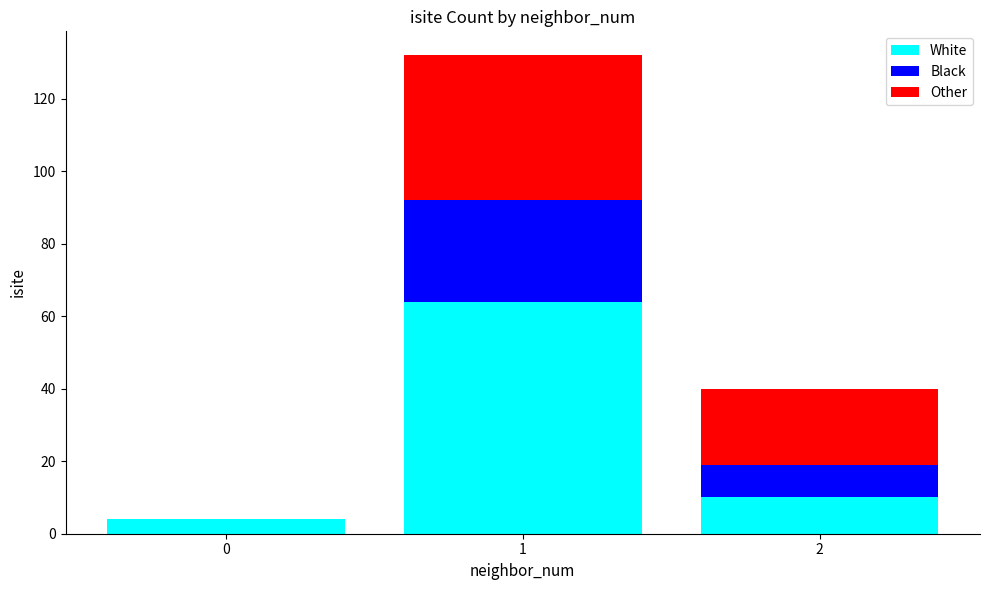

What is the sum of all White values?

78